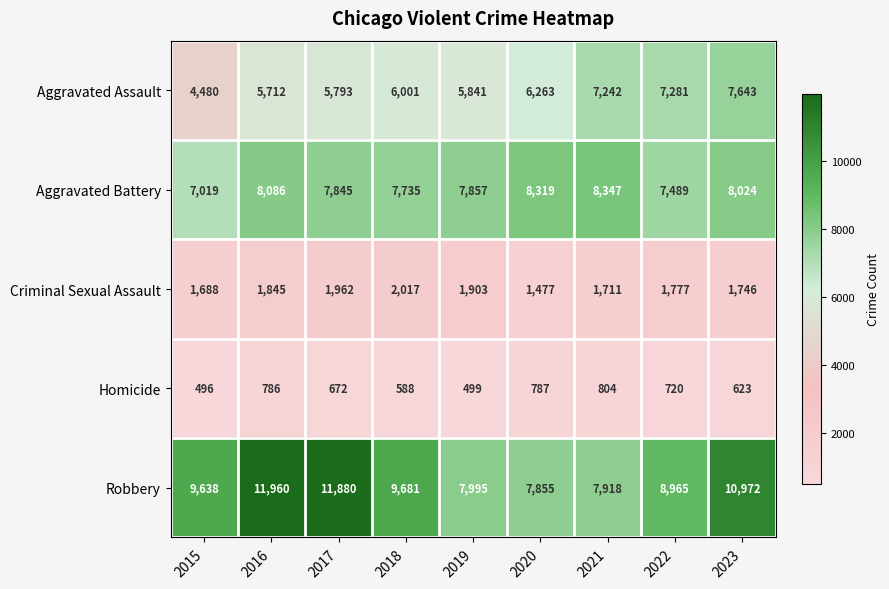

What value does the Criminal Sexual Assault series have at 2022?

1777